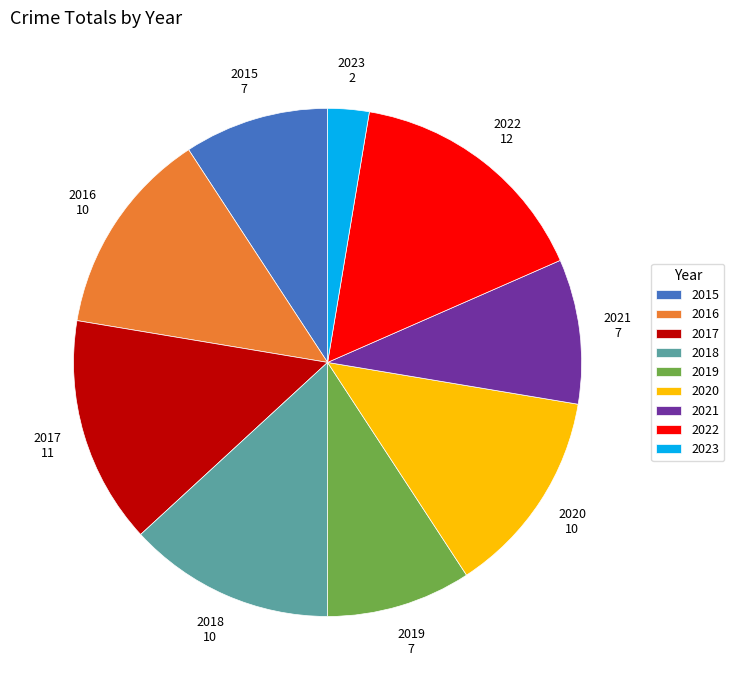

Is there a majority slice in this chart?

No